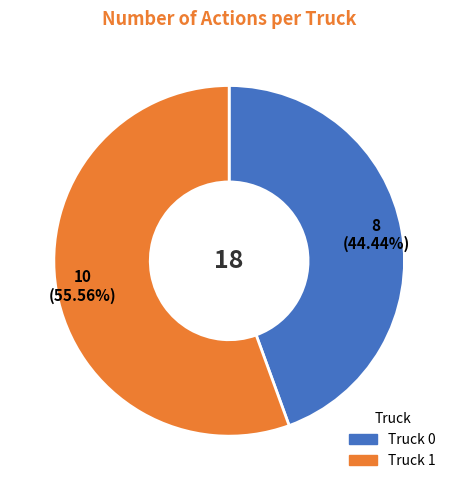

Combined, do Truck 1 and Truck 0 account for over 50%?

Yes